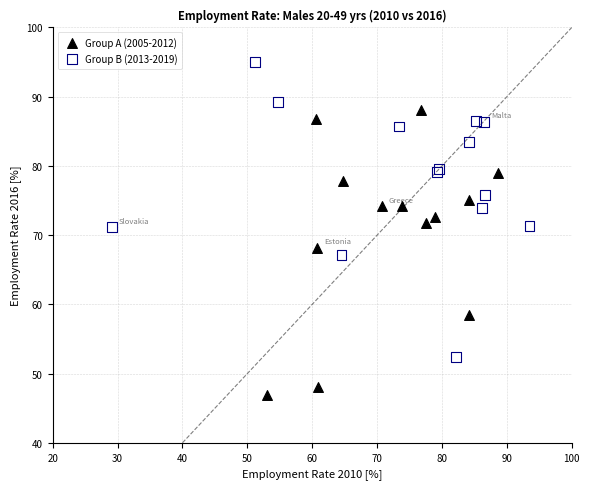

Which series reaches the maximum Y coordinate?

Group B (2013-2019)